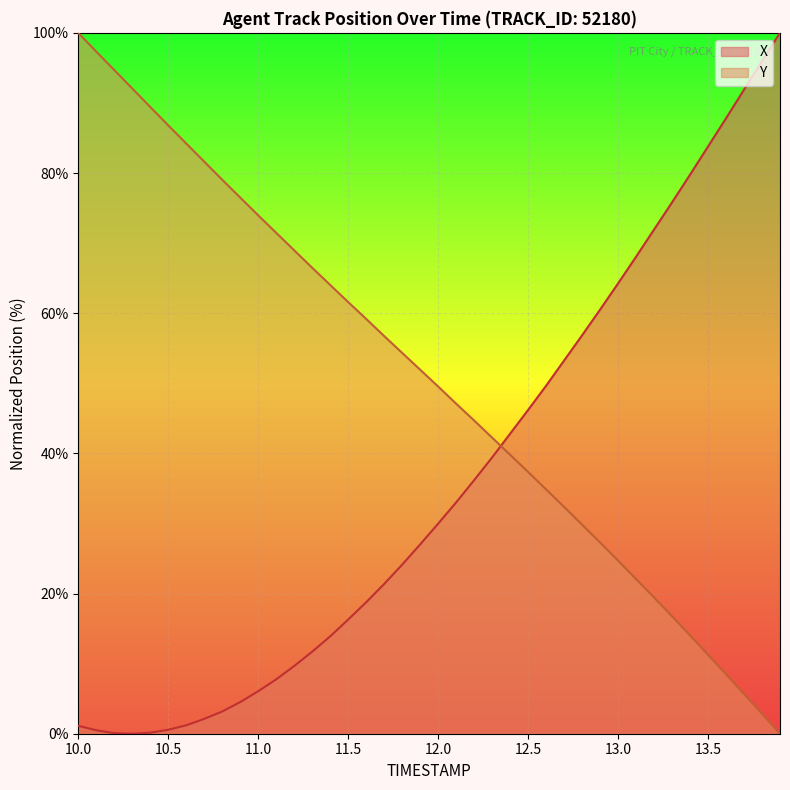

Is it true that X equals 13.9 at 12.5?

False